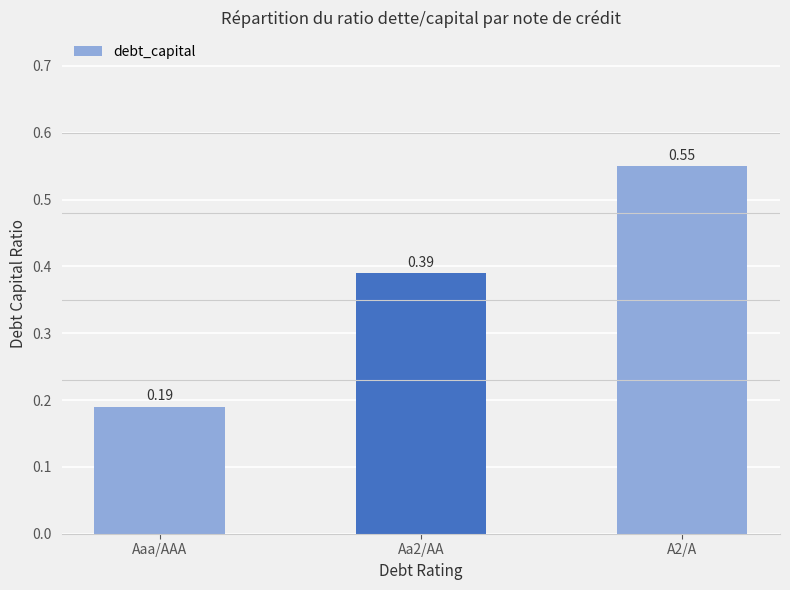

What is the change in value from Aaa/AAA to Aa2/AA?

+0.2